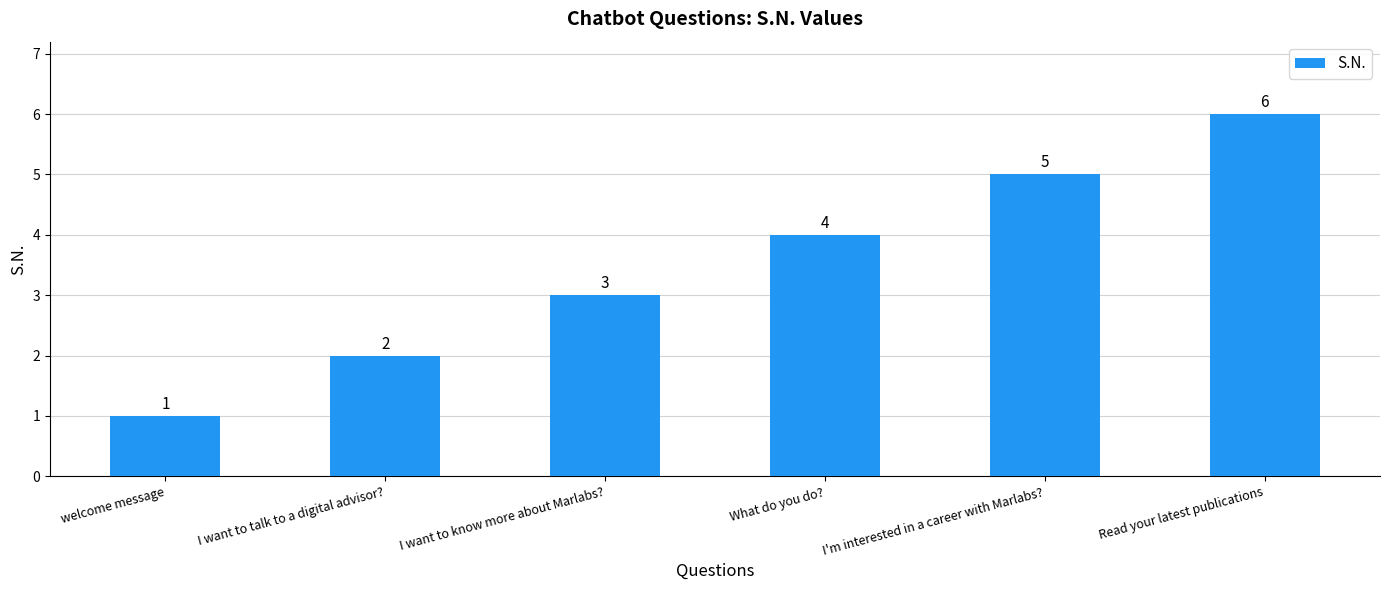

What is the greatest value displayed?

6